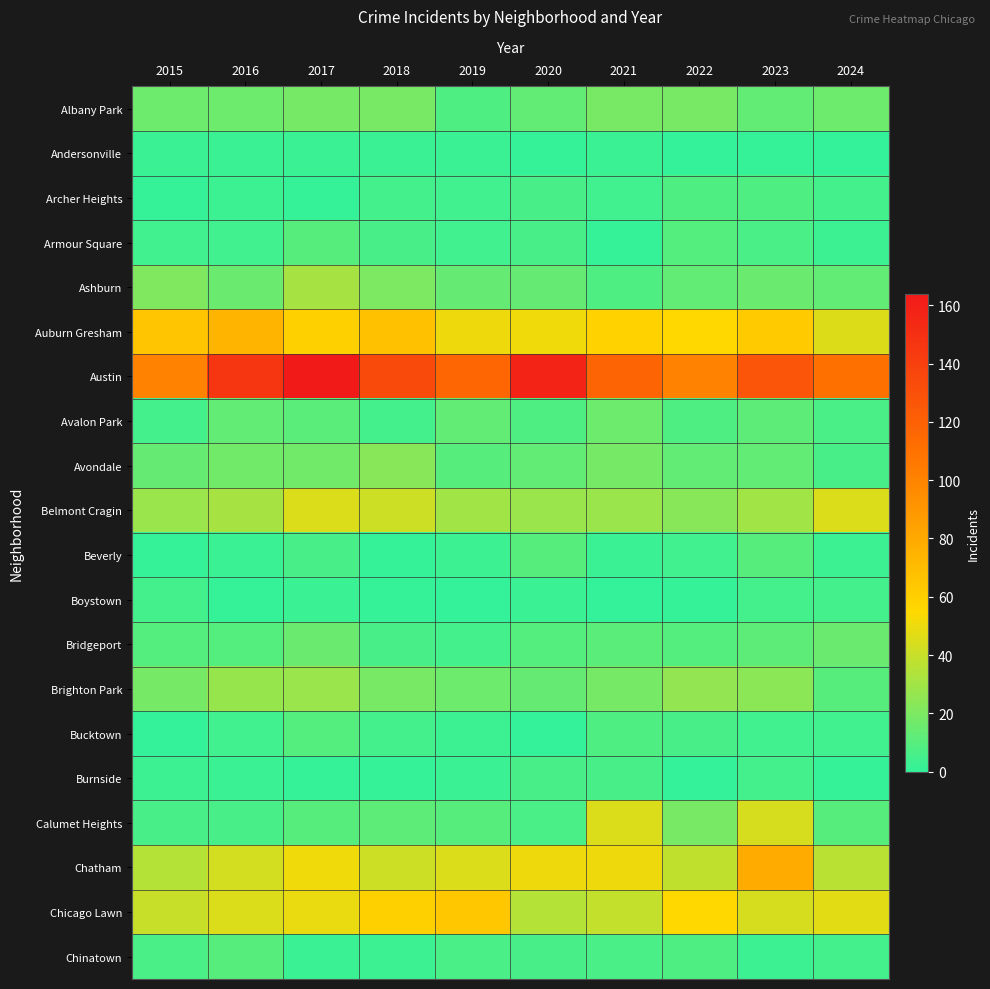

At which category is the sum across all series the highest?

2017